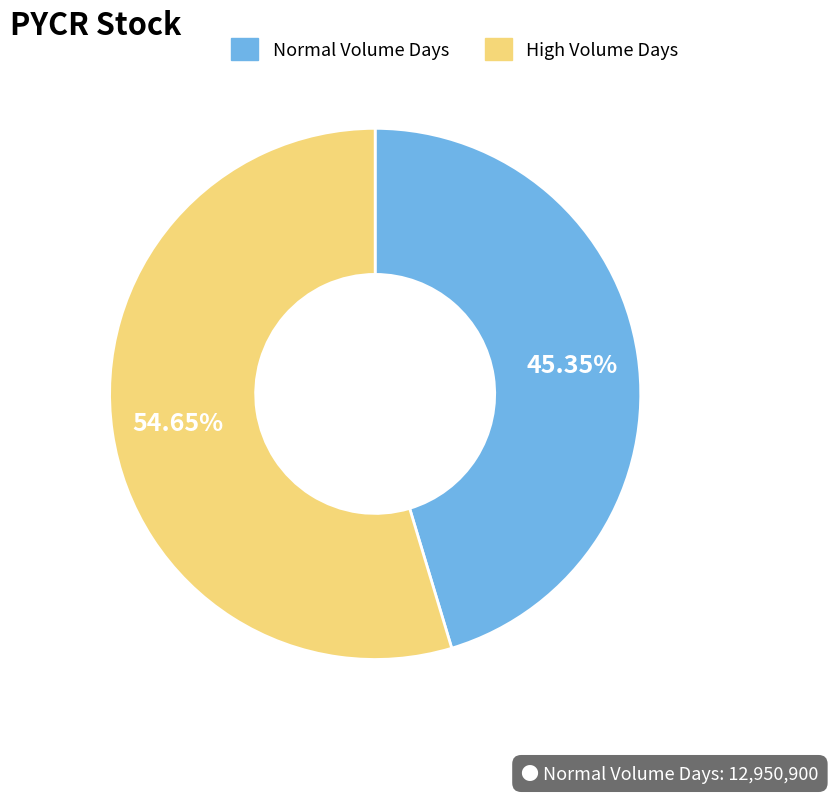

Rank the categories by value from lowest to highest.

Normal Volume Days, High Volume Days